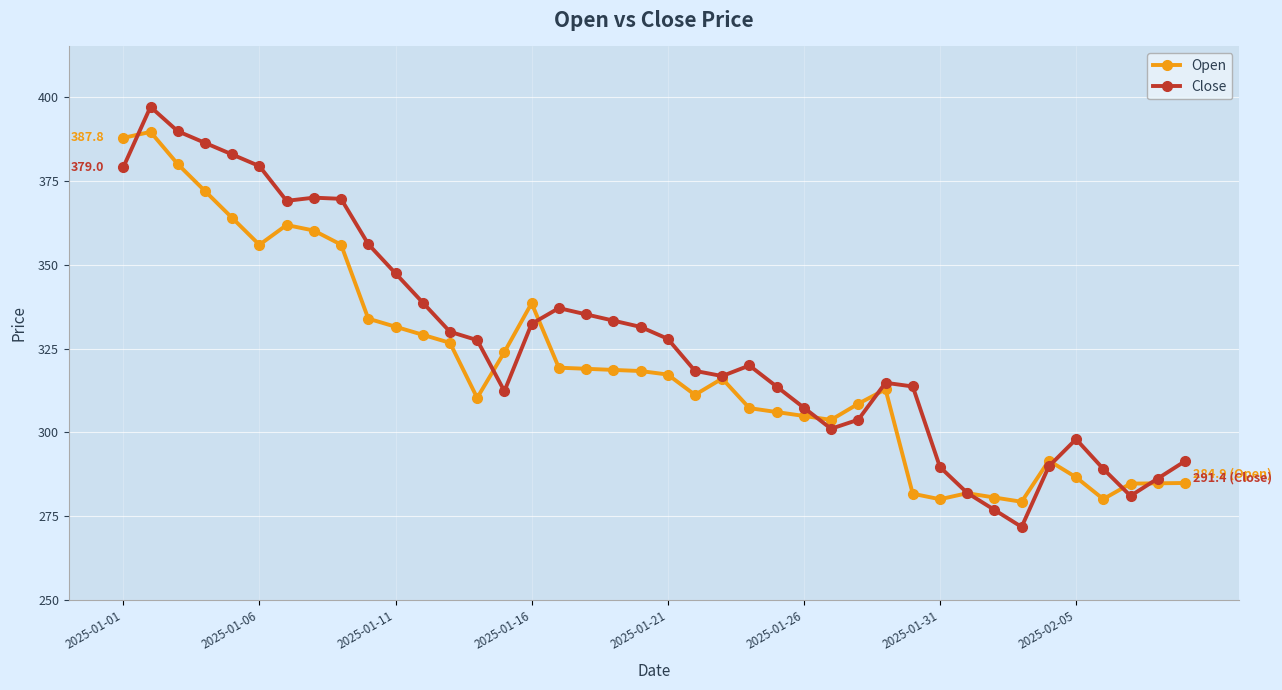

How many lines are shown in the chart?

2